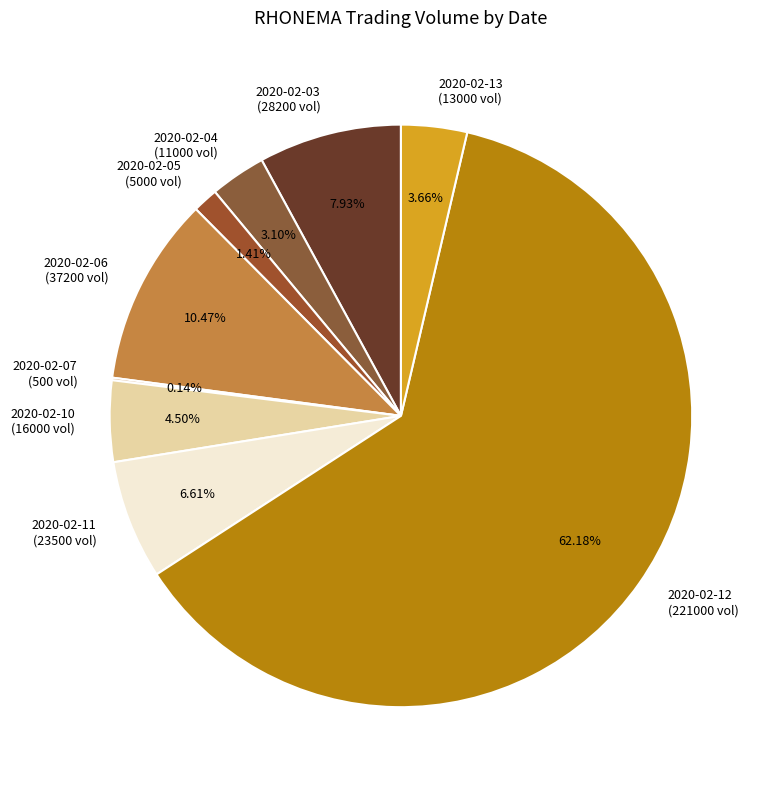

Is the sum of 2020-02-06 (37200 vol) and 2020-02-10 (16000 vol) greater than half?

No